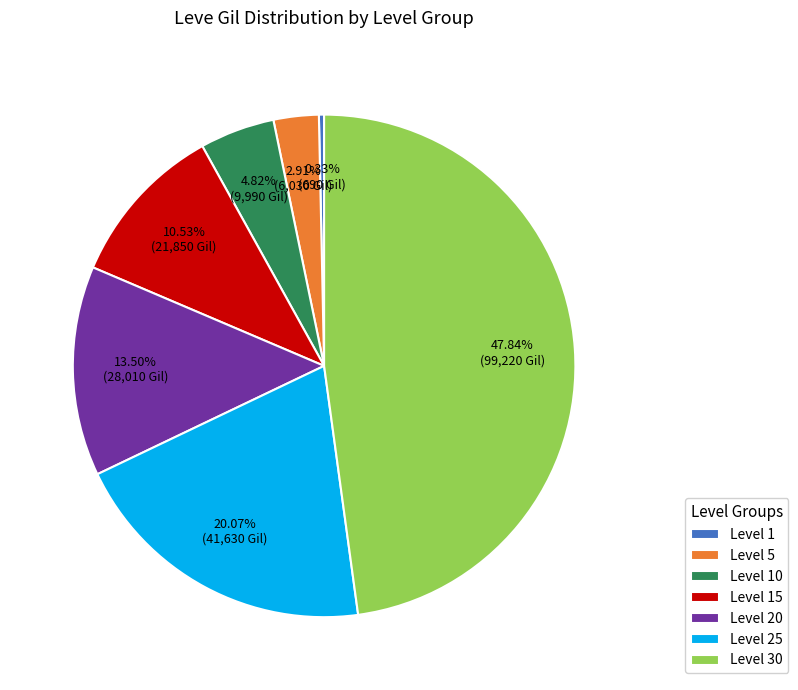

Rank the categories by value from lowest to highest.

Level 1, Level 5, Level 10, Level 15, Level 20, Level 25, Level 30